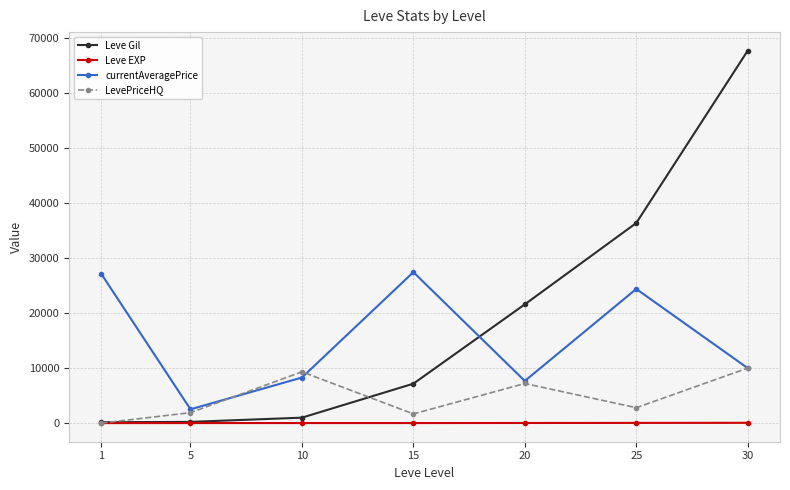

How many data points does each series have?

7